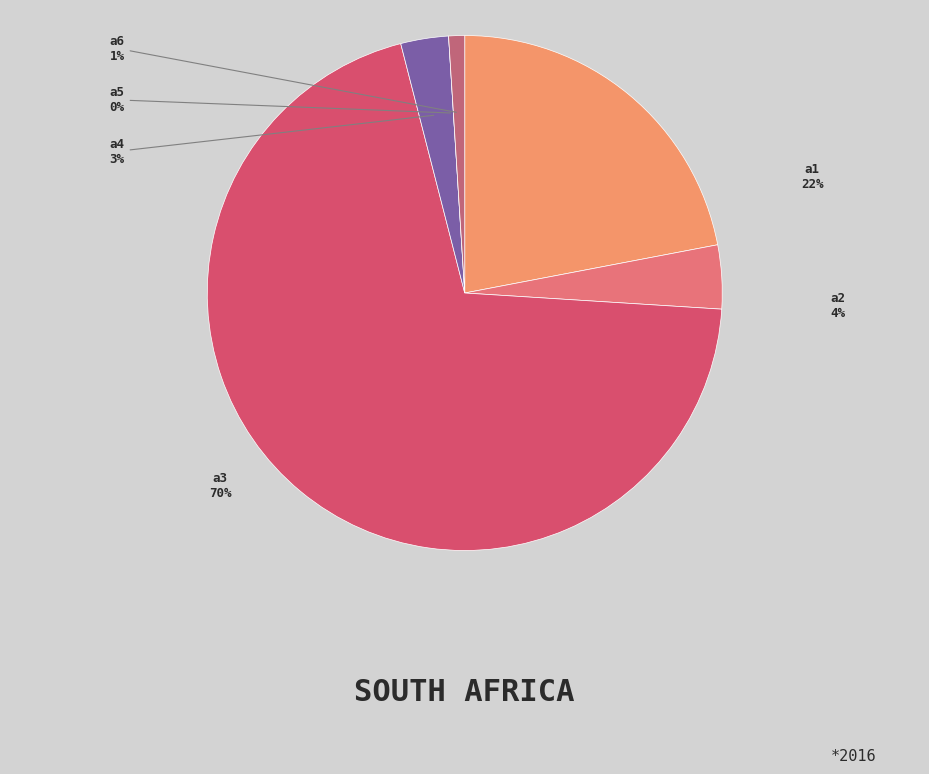

The a5 slice represents 0% of the pie. True or false?

True